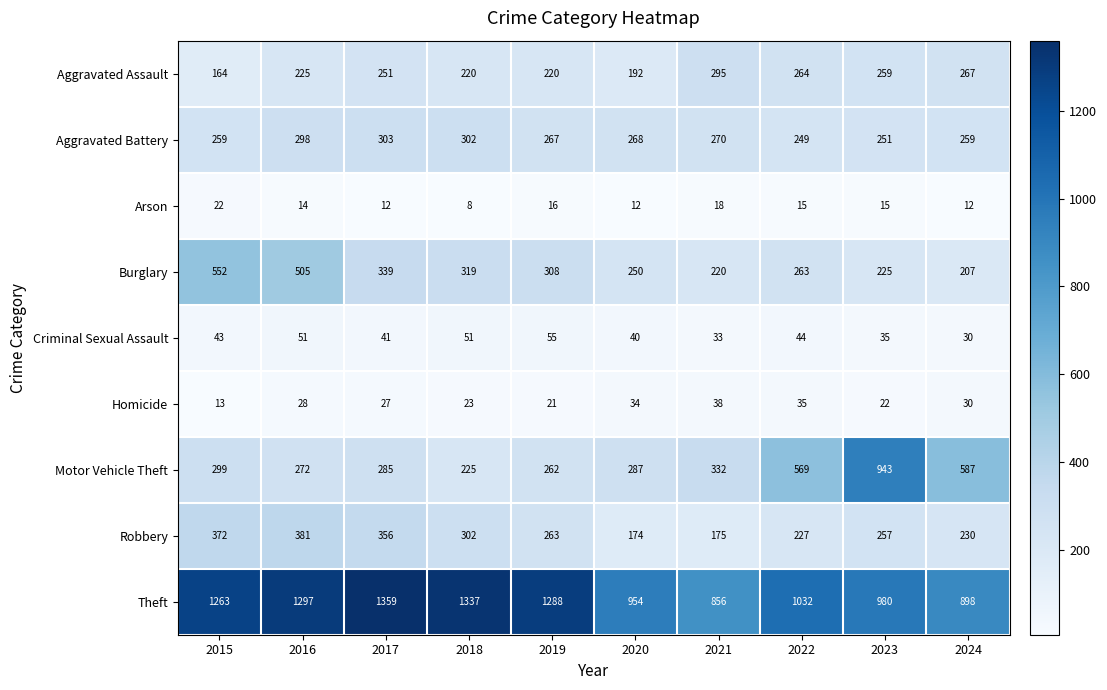

Between 2016 and 2021, which series saw the biggest shift?

Theft